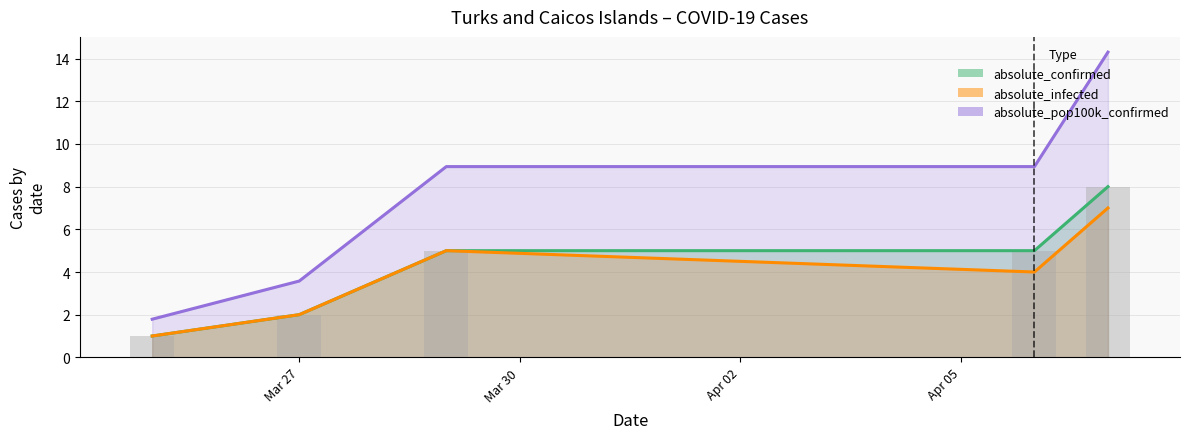

Rank the categories by absolute_infected value from lowest to highest.

2020-03-25, 2020-03-27, 2020-04-06, 2020-03-29, 2020-04-07